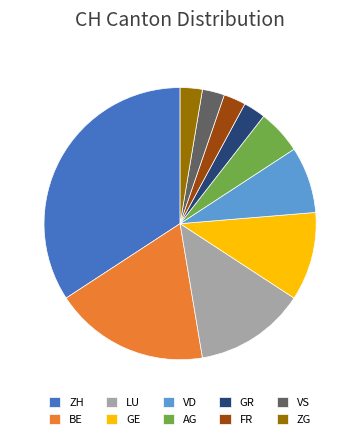

How many segments does this pie chart have?

10